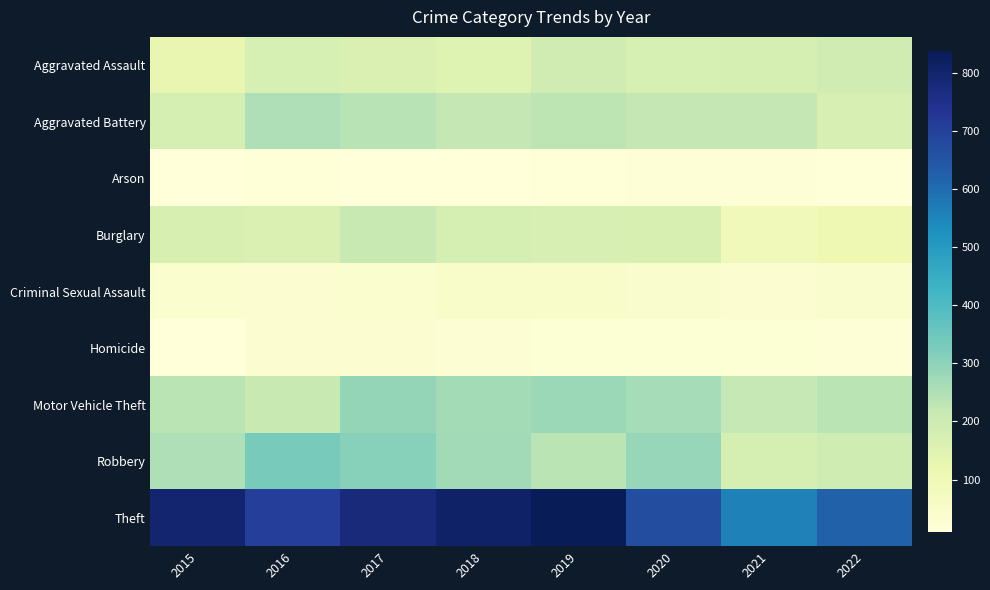

Which series has the widest spread of values?

Theft